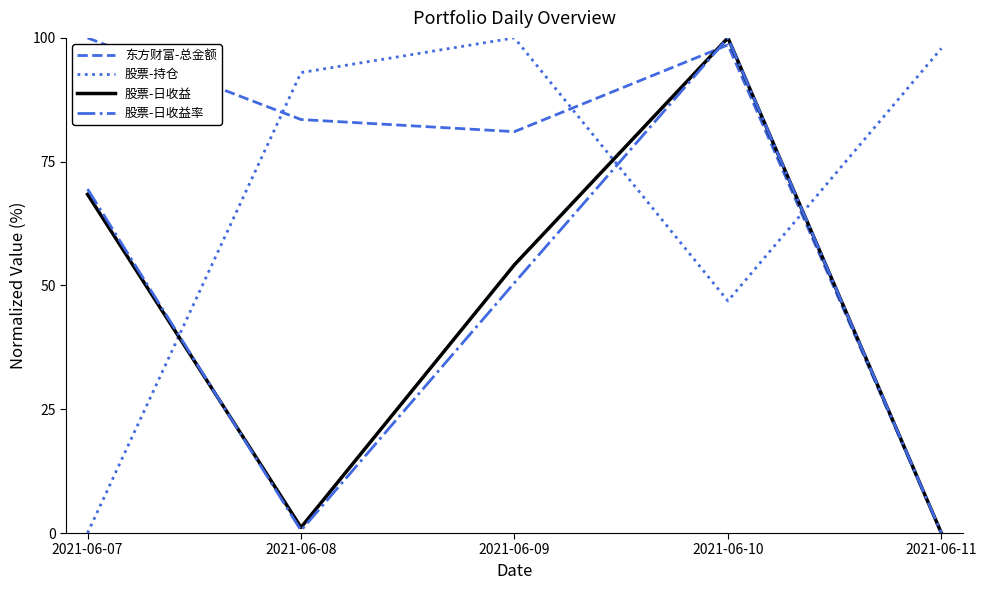

Rank the series at 2021-06-09 from highest to lowest value.

股票-持仓, 东方财富-总金额, 股票-日收益, 股票-日收益率